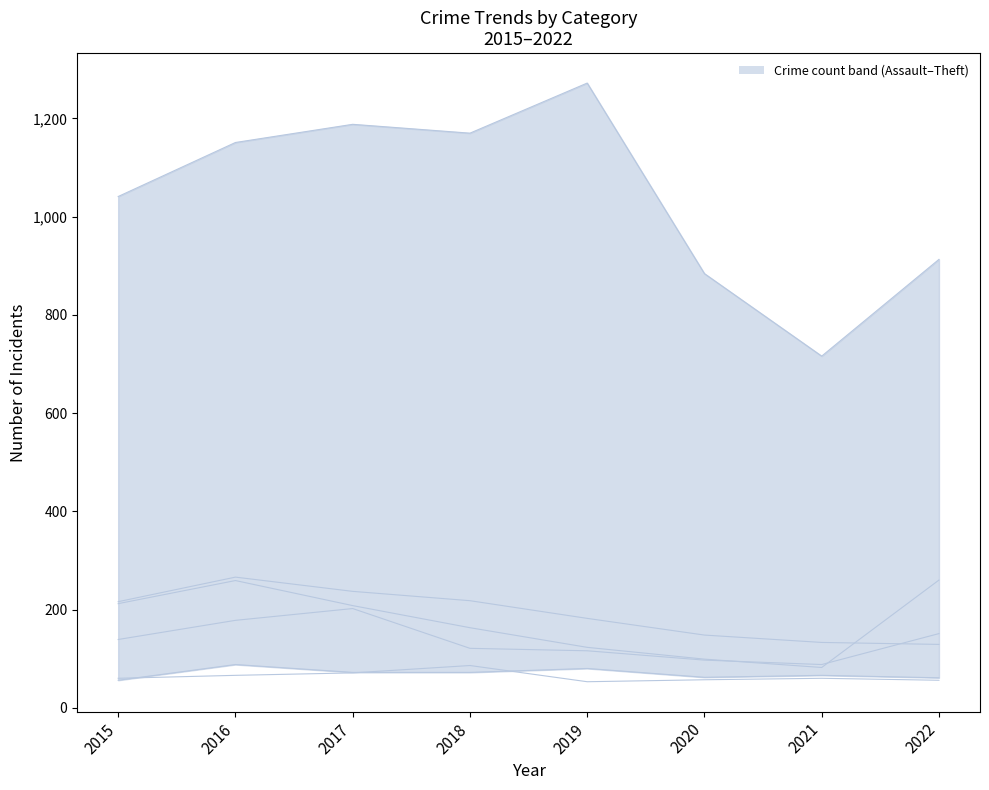

Reading right to left, what are all the values shown in this chart?

Aggravated Assault: 2022=61	2021=66	2020=62	2019=80	2018=72	2017=72	2016=88	2015=56
Aggravated Battery: 2022=56	2021=60	2020=57	2019=53	2018=86	2017=71	2016=66	2015=60
Burglary: 2022=129	2021=133	2020=148	2019=182	2018=218	2017=237	2016=266	2015=216
Motor Vehicle Theft: 2022=260	2021=82	2020=99	2019=123	2018=163	2017=208	2016=259	2015=212
Robbery: 2022=151	2021=88	2020=97	2019=116	2018=121	2017=202	2016=178	2015=139
Theft: 2022=913	2021=716	2020=884	2019=1272	2018=1170	2017=1188	2016=1151	2015=1041